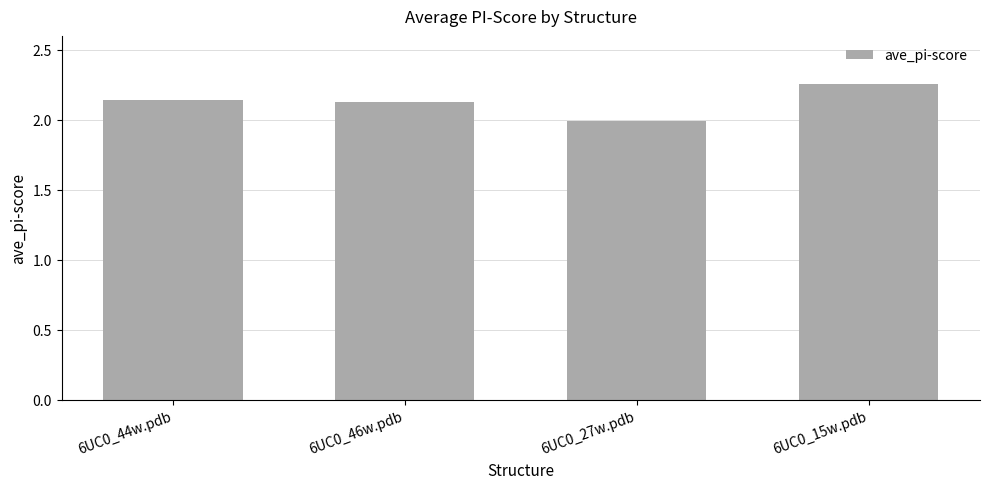

What is the difference between the second highest and minimum values?

0.1